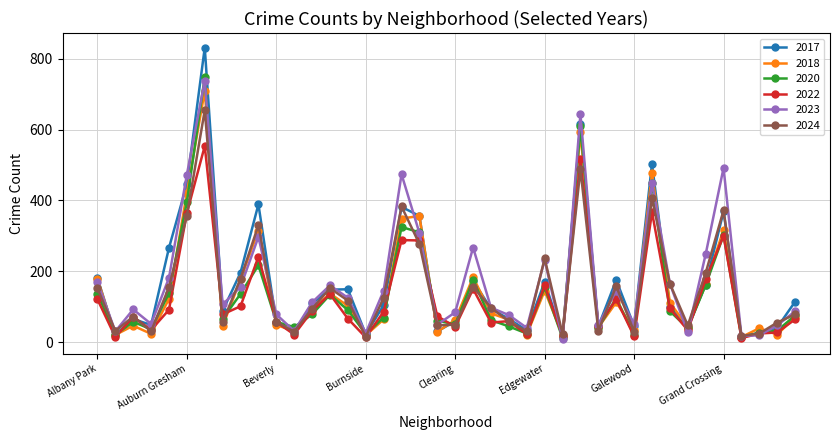

In 2023, how many points are higher than both neighbors (excluding endpoints)?

11